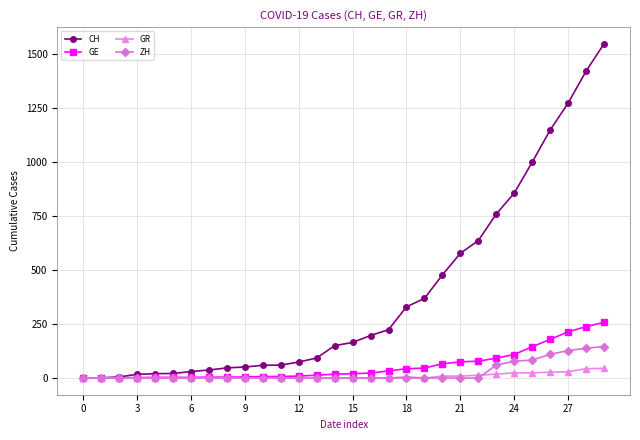

What are all the series names shown in the legend?

CH, GE, GR, ZH